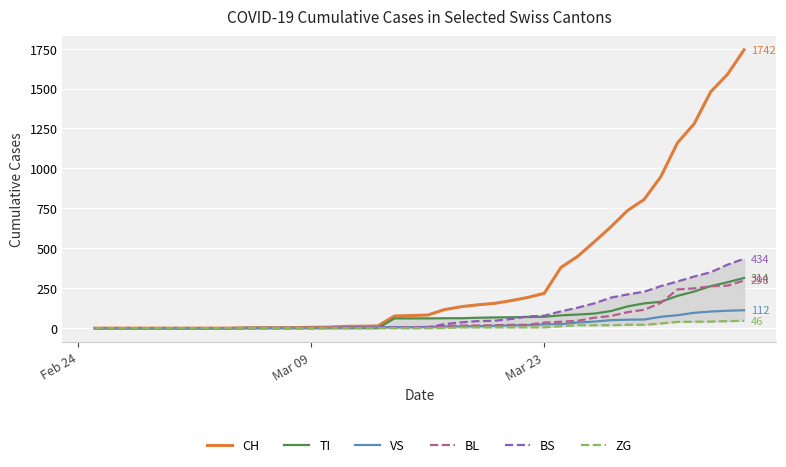

True or false: BL has more than 0 points higher than both neighbors.

False